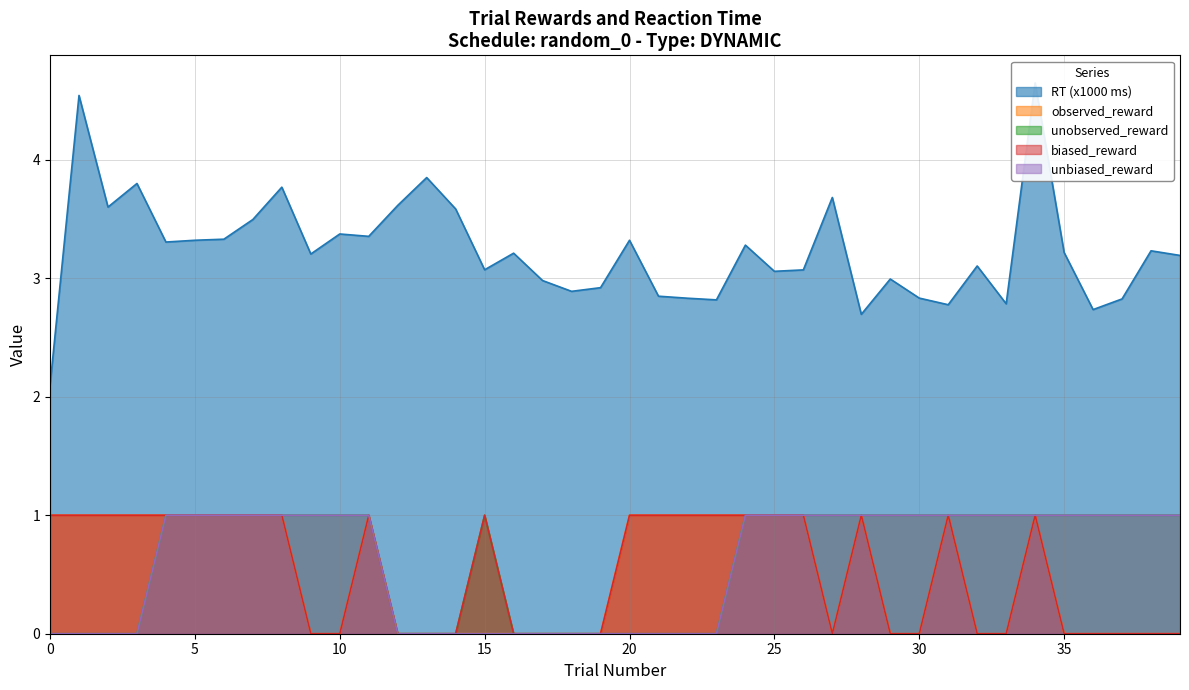

How many lines are shown in the chart?

5